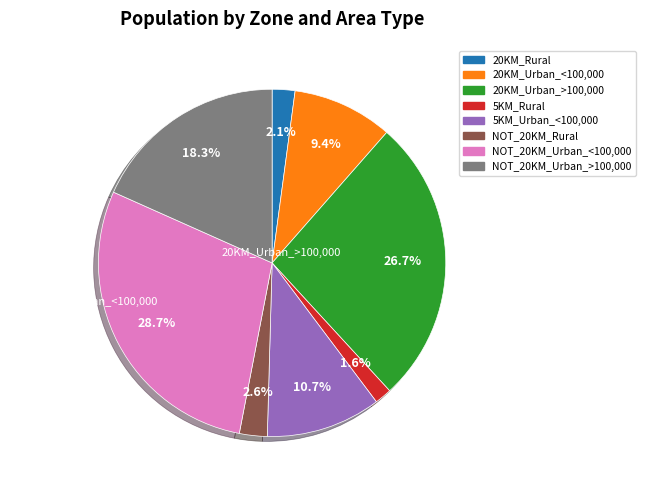

What percentage do 20KM_Urban_>100,000 and 20KM_Rural together represent?

28.8%